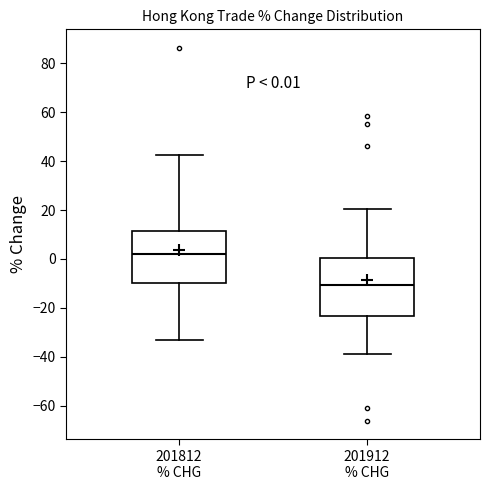

Which box has the lowest median line?

201912 % CHG